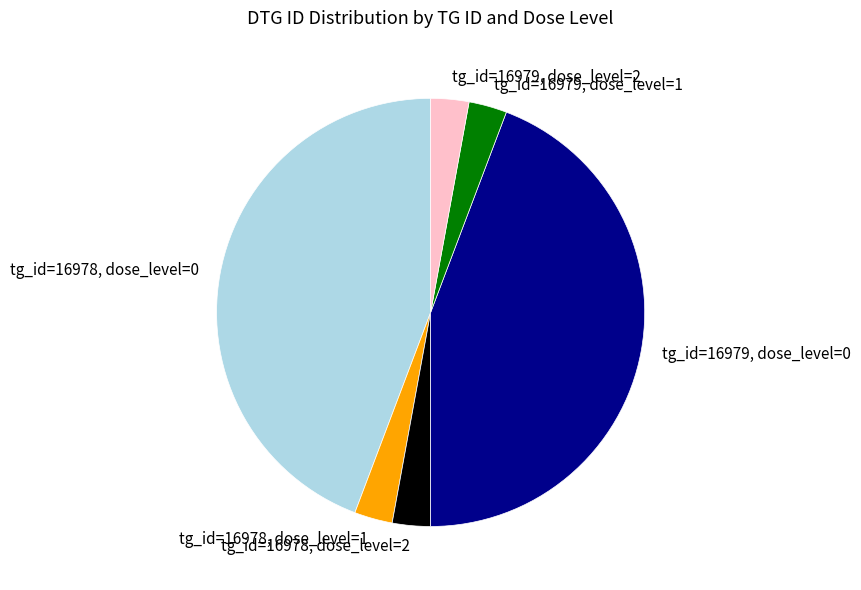

Is the sum of tg_id=16979, dose_level=1 and tg_id=16978, dose_level=1 greater than half?

No